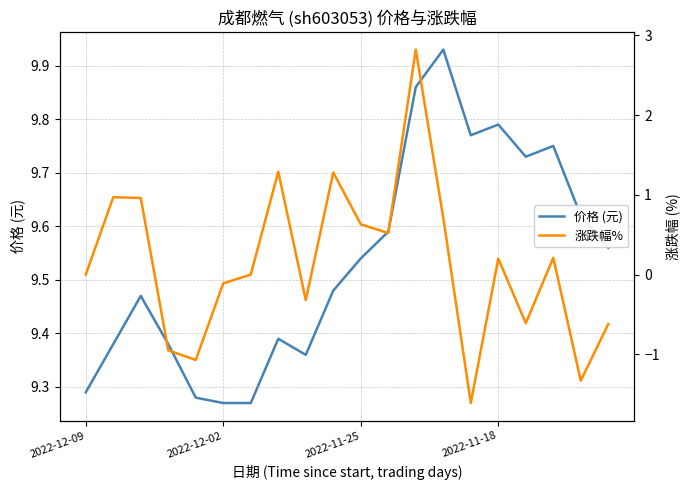

Does the chart display data point markers on the line(s)?

No